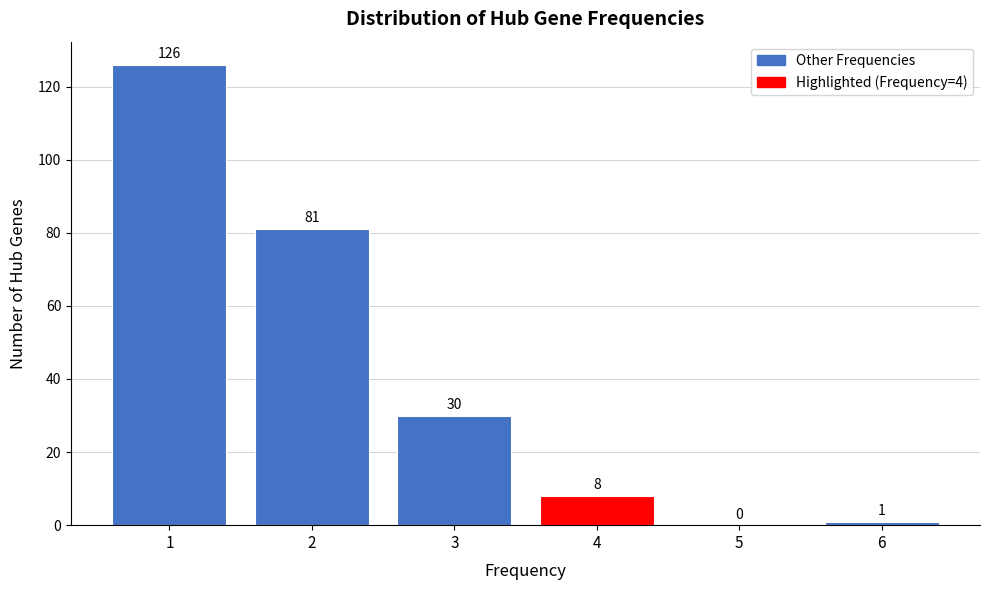

Reading left to right, extract all data points from this chart.

1=126	2=81	3=30	4=8	5=0	6=1